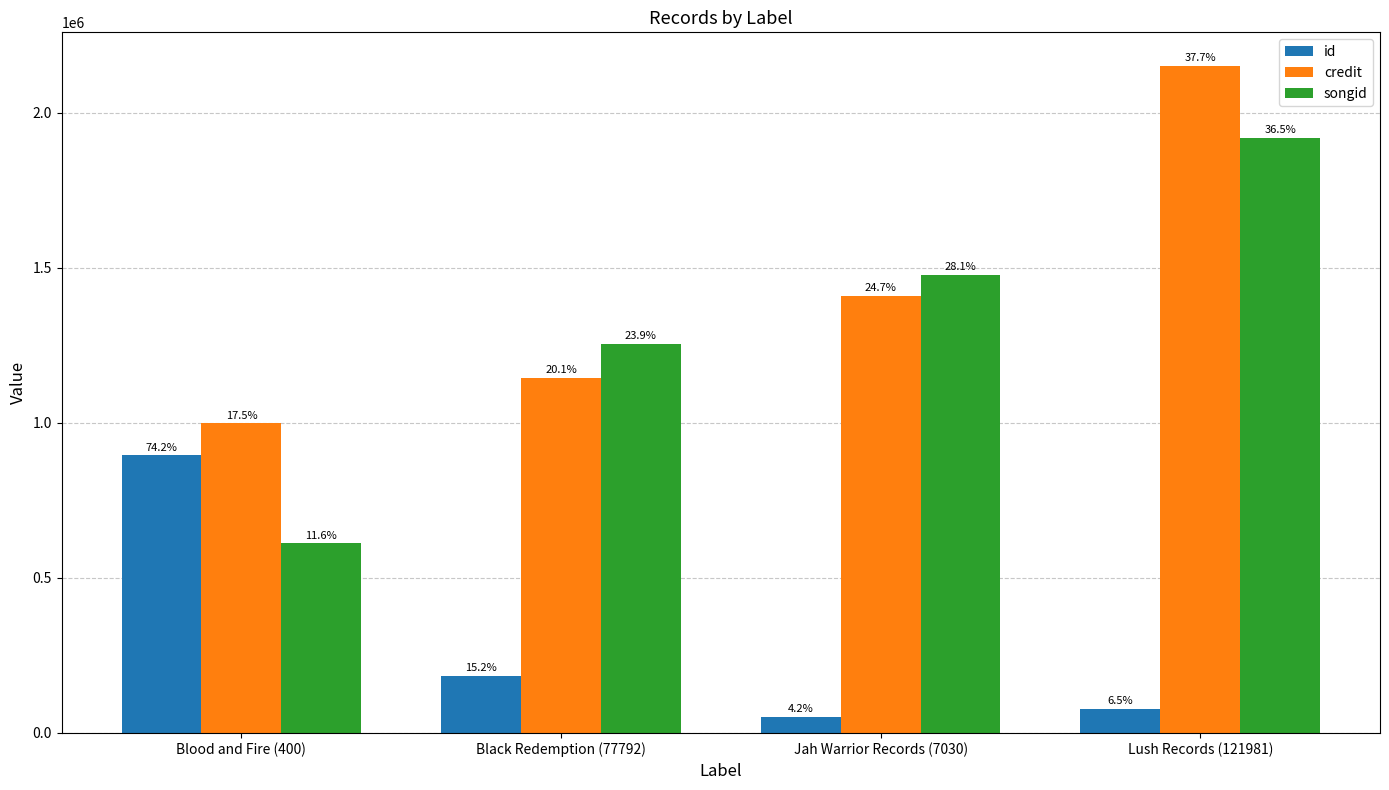

What position from the left is Lush Records (121981)?

4